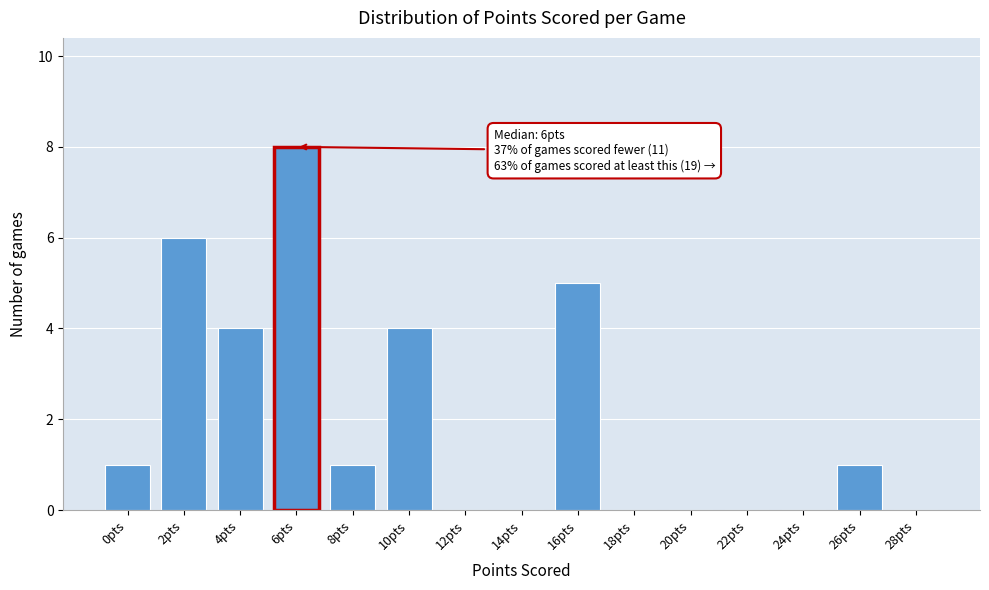

Reading left to right, list all the values displayed in this chart.

0pts=1	2pts=6	4pts=4	6pts=8	8pts=1	10pts=4	12pts=0	14pts=0	16pts=5	18pts=0	20pts=0	22pts=0	24pts=0	26pts=1	28pts=0